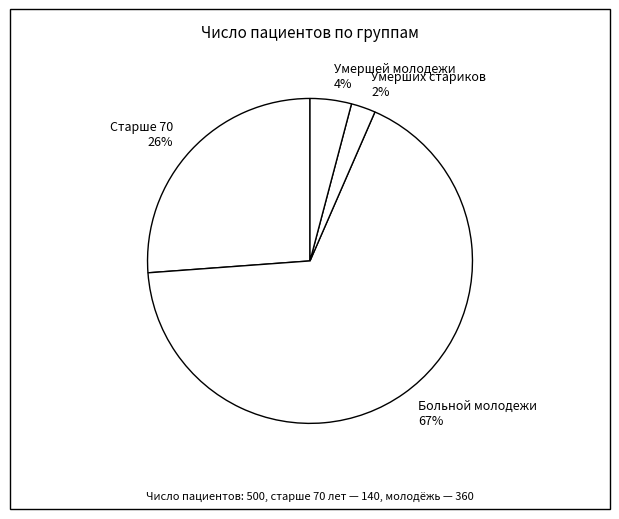

Between Больной молодежи and Старше 70, which is larger?

Больной молодежи